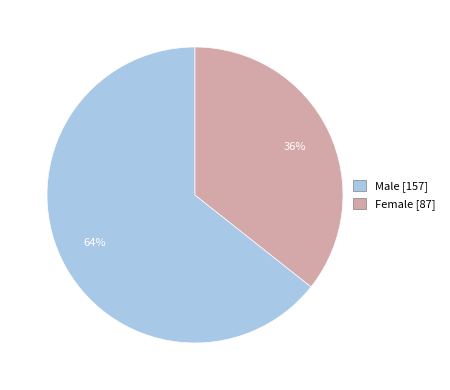

To the nearest percent, what is the combined percentage of Male and Female?

100%